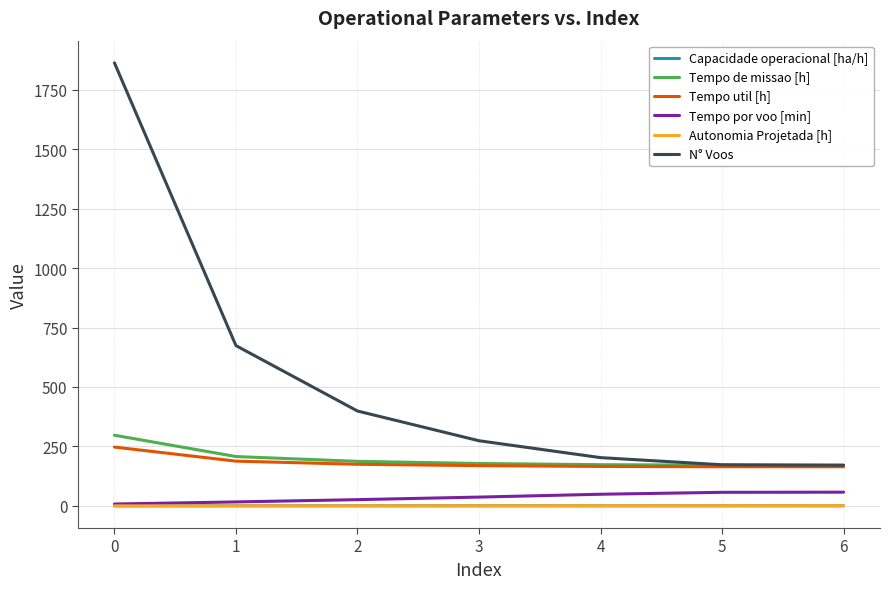

The value of Tempo de missao [h] at 0 is 461.1. True or false?

False